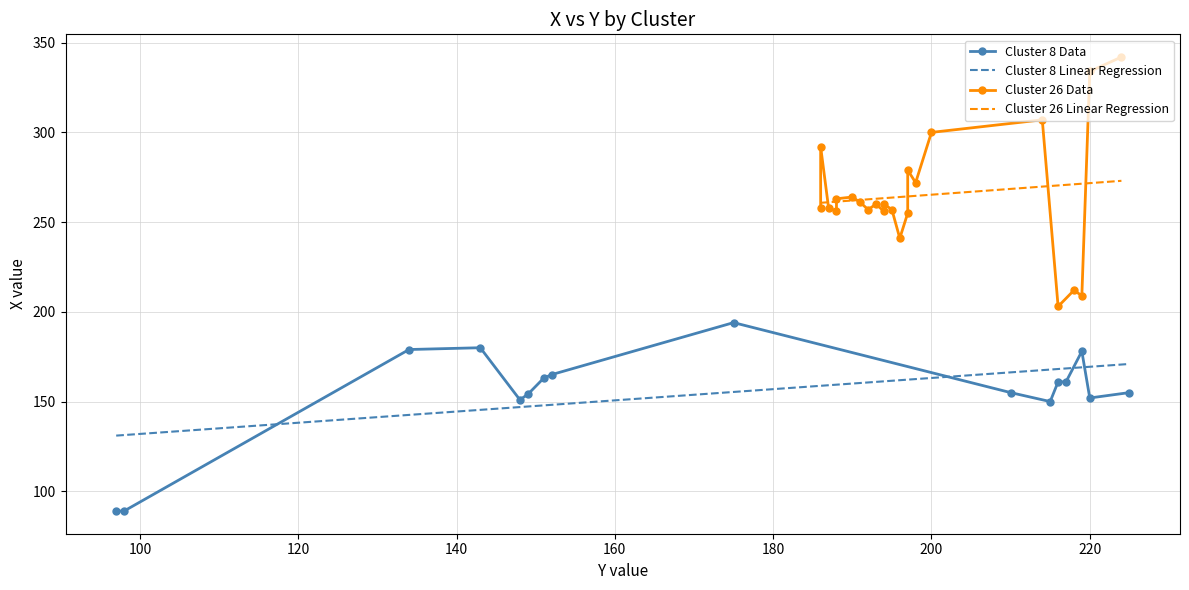

Does the chart have visible grid lines?

Yes